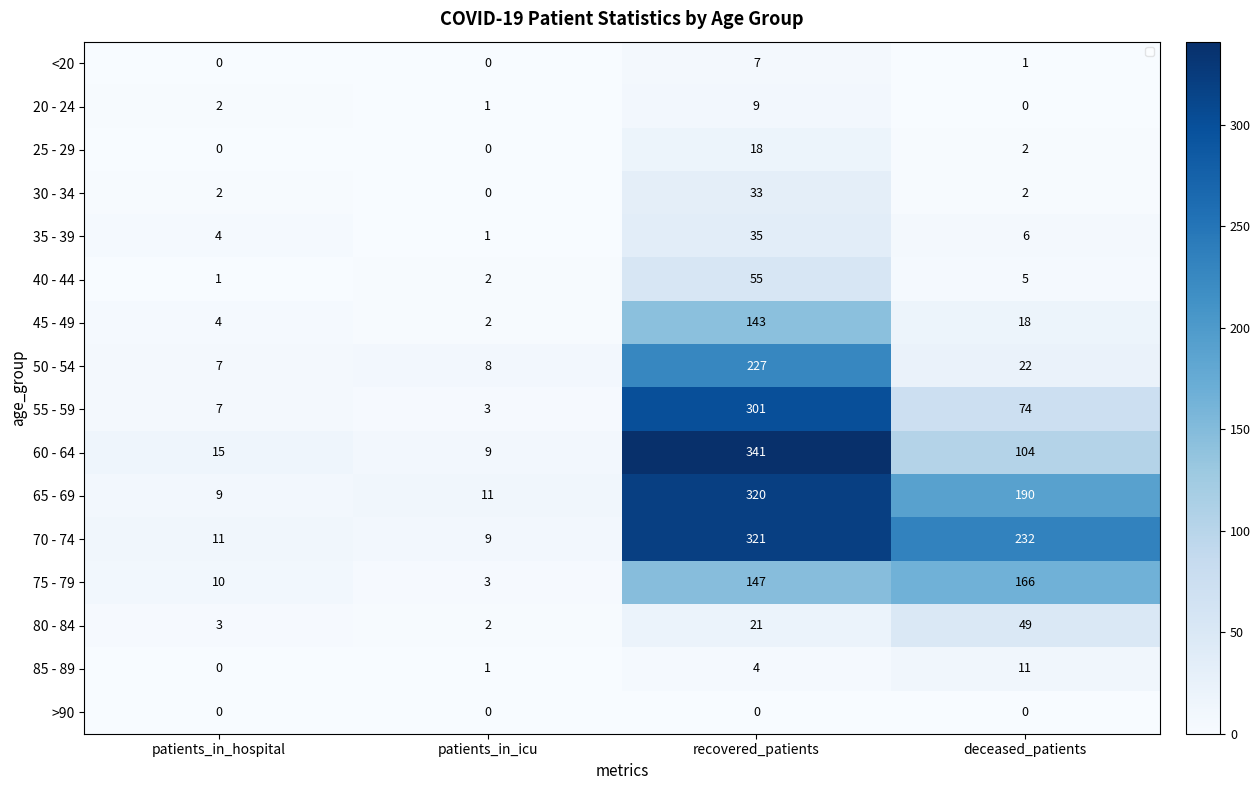

List the series in order of their peak value, highest first.

60 - 64, 70 - 74, 65 - 69, 55 - 59, 50 - 54, 75 - 79, 45 - 49, 40 - 44, 80 - 84, 35 - 39, 30 - 34, 25 - 29, 85 - 89, 20 - 24, <20, >90